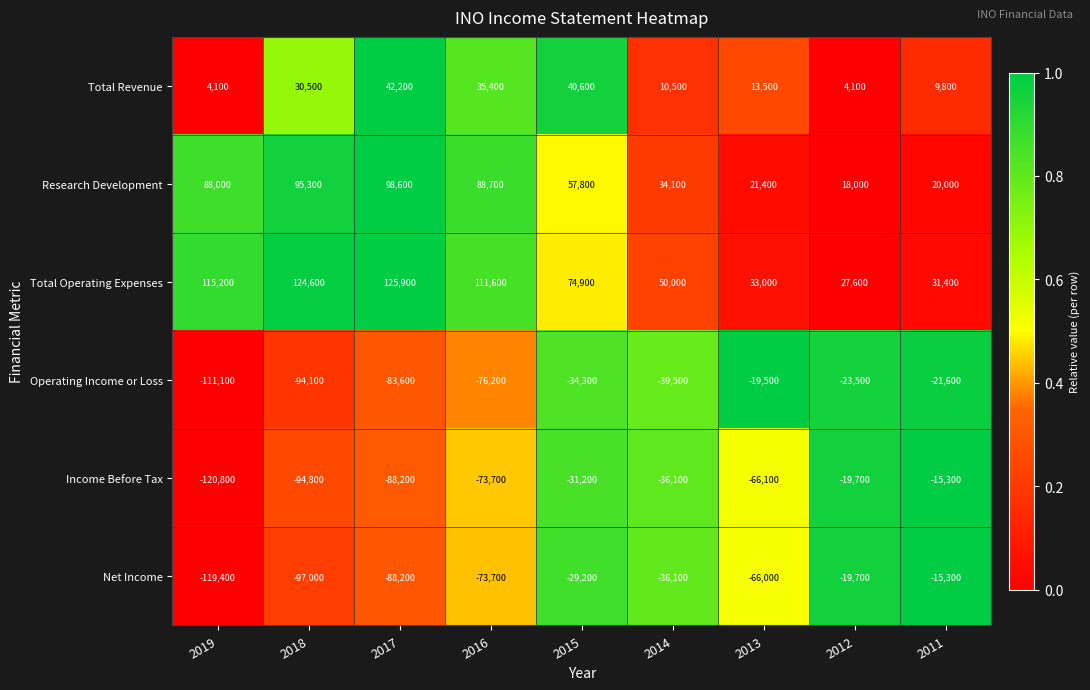

What is the maximum value shown in the chart?

125900